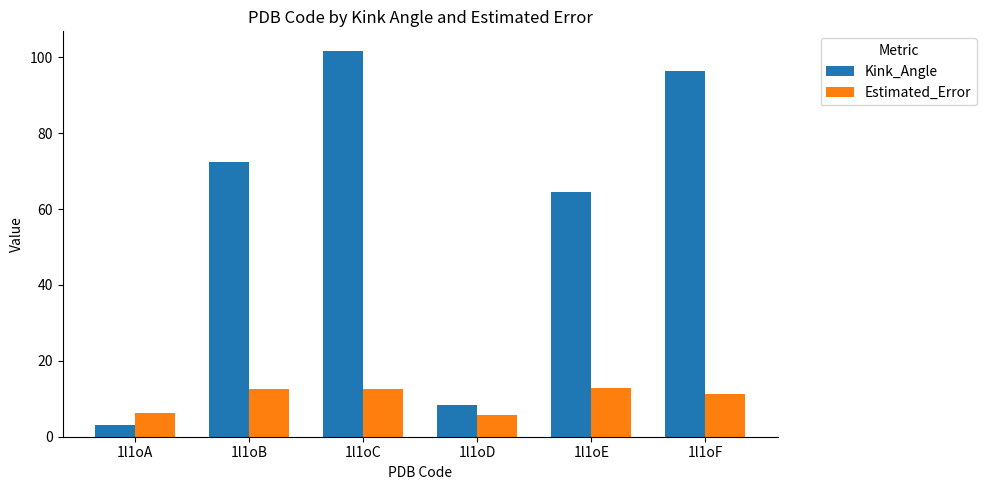

What is the difference between the highest and lowest values at 1l1oE?

51.7